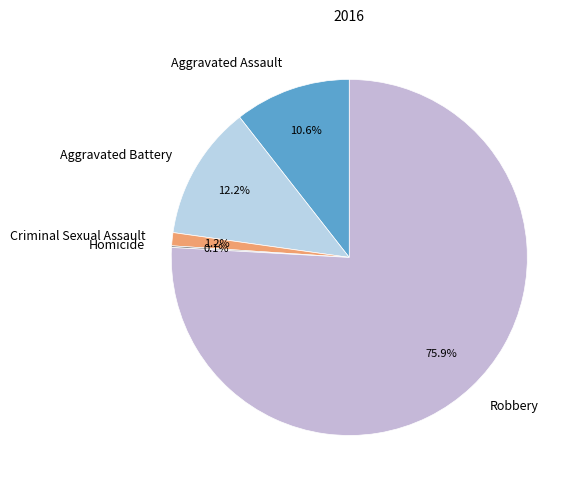

Which has a higher value, Robbery or Criminal Sexual Assault?

Robbery